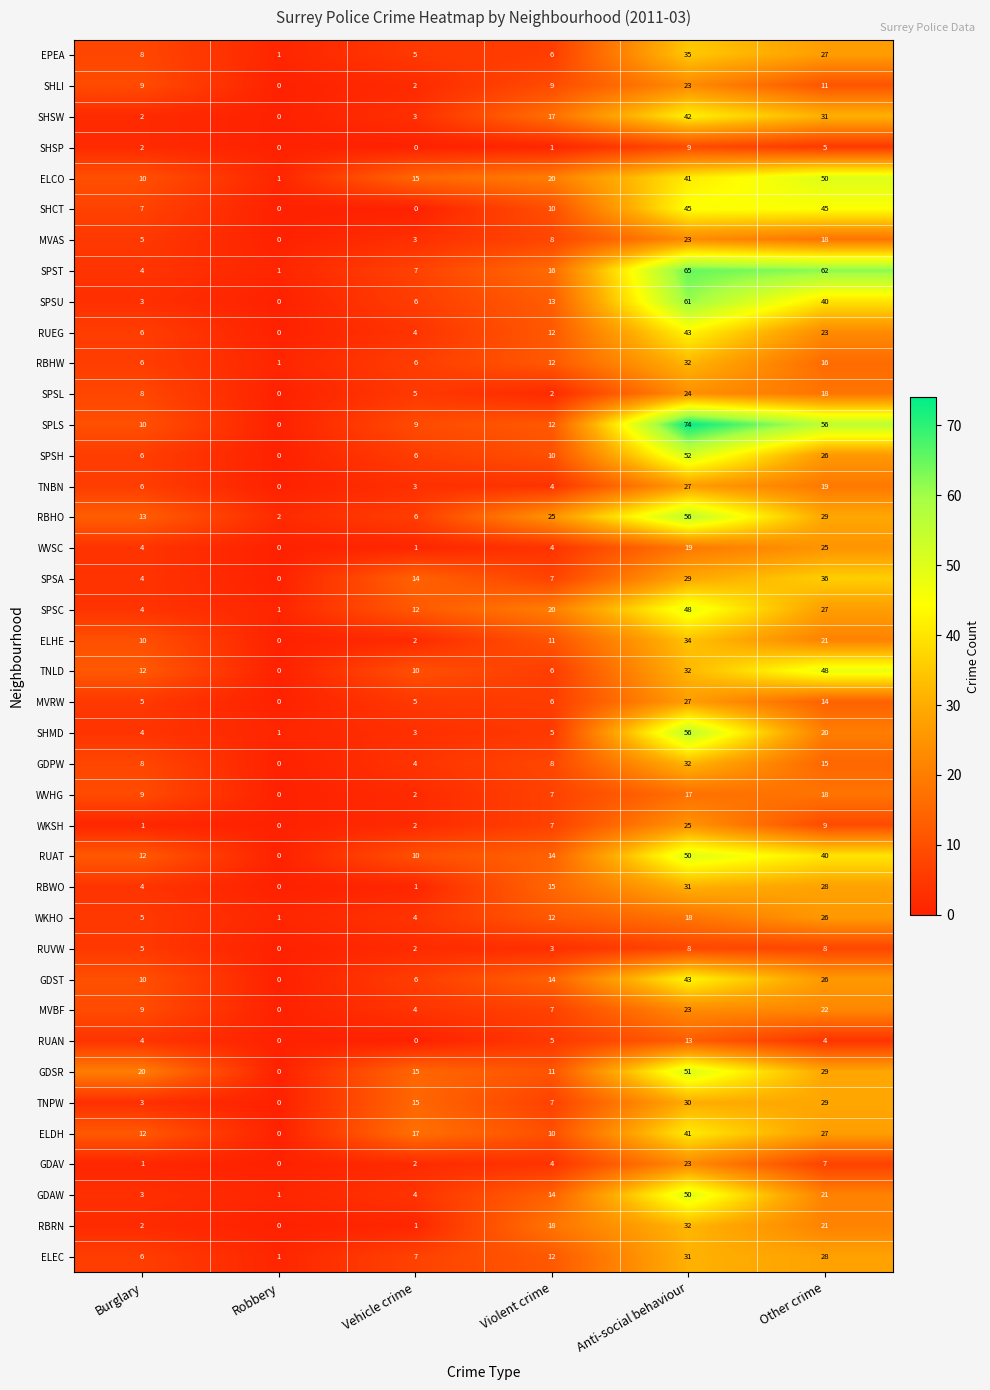

What is the sum of all RBHW values?

73